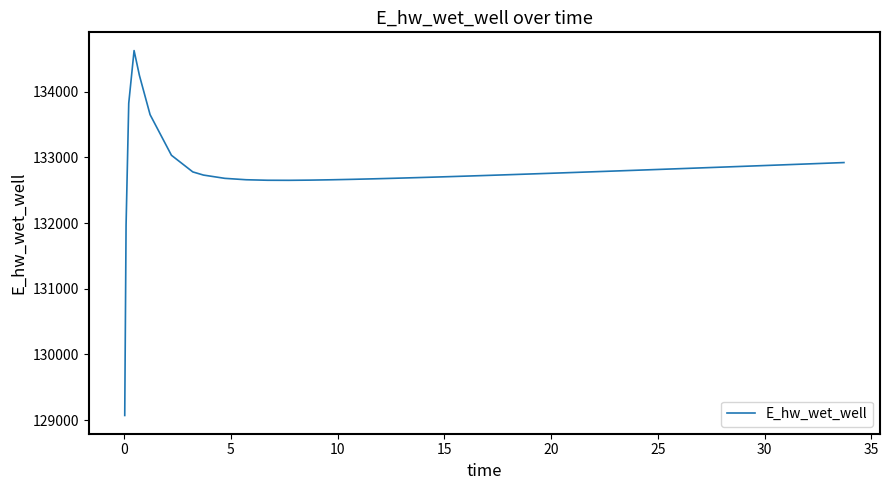

What is the minimum value shown in the chart?

129070.3